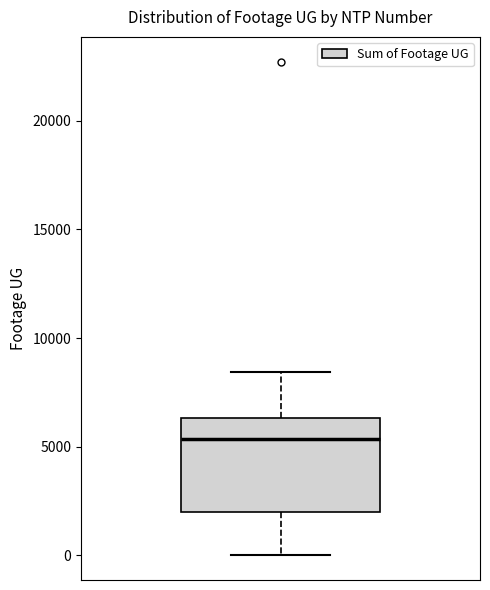

Where does the lower whisker of the box end on the y-axis? The values are not printed on the chart, so give them approximately, as read against the axis.

0